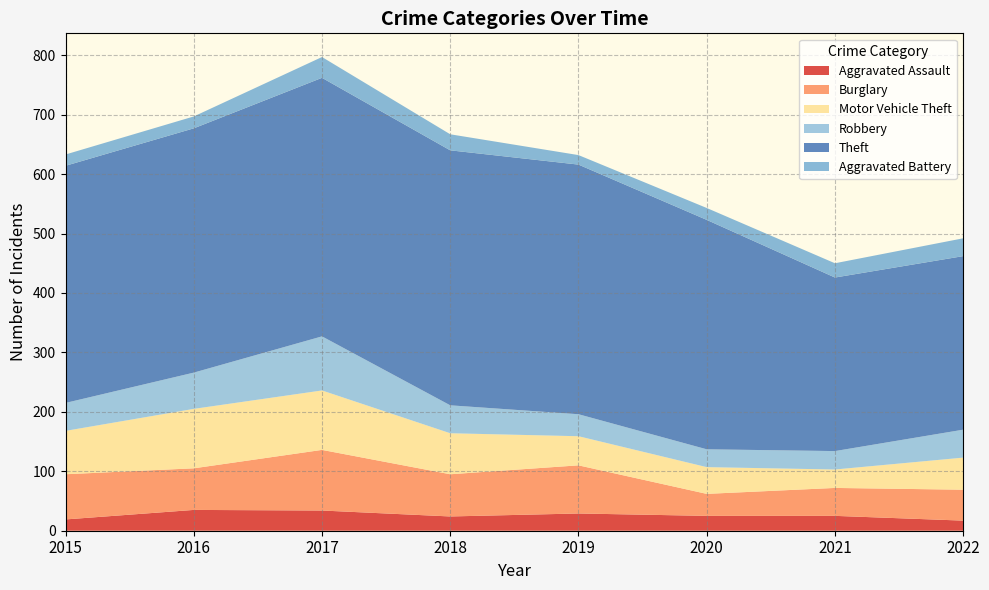

Reading right to left, transcribe all the data shown in this chart.

Aggravated Assault: 17	25	25	29	24	34	35	19
Burglary: 52	47	37	81	71	102	70	76
Motor Vehicle Theft: 54	31	45	49	69	100	100	73
Robbery: 47	31	30	37	47	91	61	47
Theft: 292	292	386	420	429	435	411	399
Aggravated Battery: 30	24	20	16	27	35	20	19